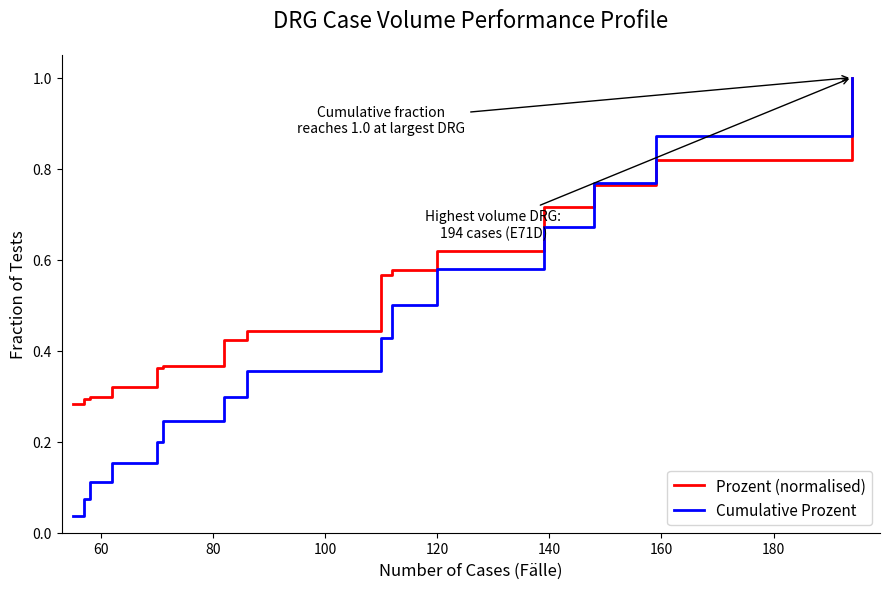

List the series in order of their overall mean, highest first.

Prozent (normalised), Cumulative Prozent